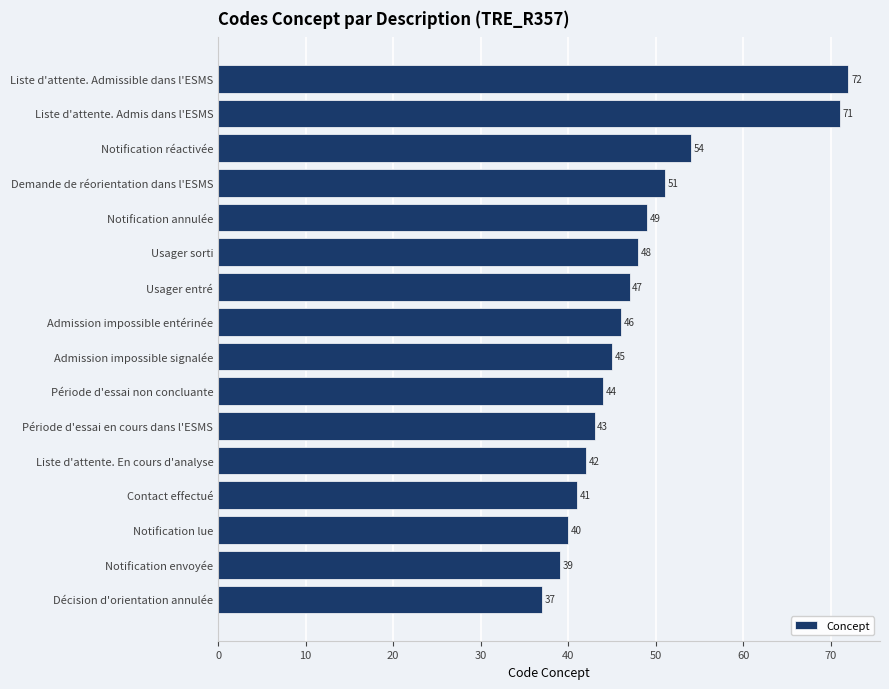

Reading top to bottom, what are all the values shown in this chart?

72	71	54	51	49	48	47	46	45	44	43	42	41	40	39	37